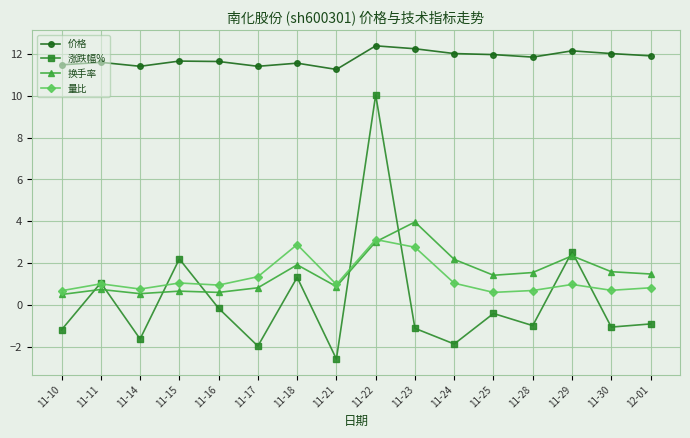

What is the difference between the maximum and minimum values in the 价格 series?

1.1